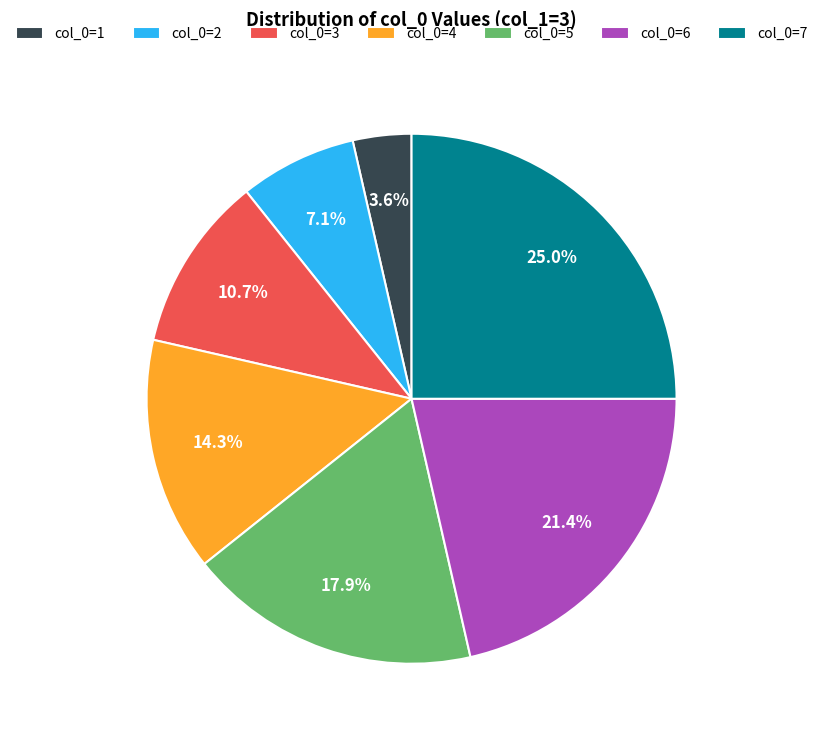

Rank the categories by value from lowest to highest.

col_0=1, col_0=2, col_0=3, col_0=4, col_0=5, col_0=6, col_0=7